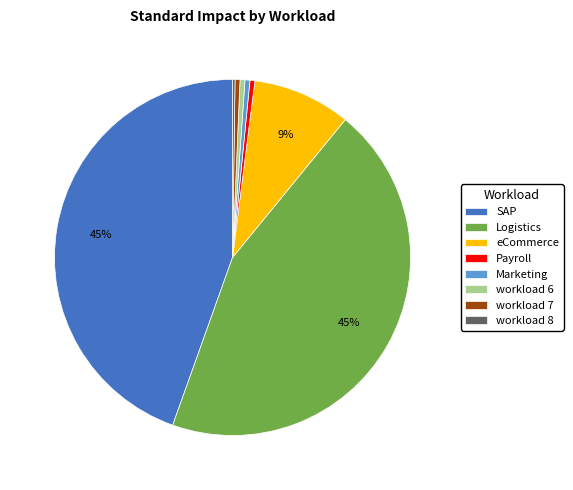

Between Marketing and SAP, which is larger?

SAP